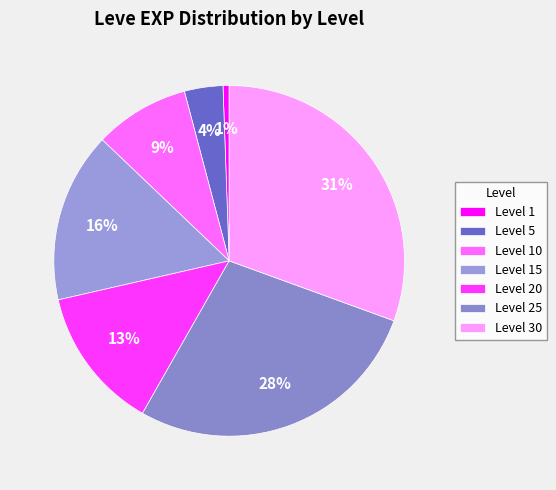

Which slice is the smallest?

Level 1